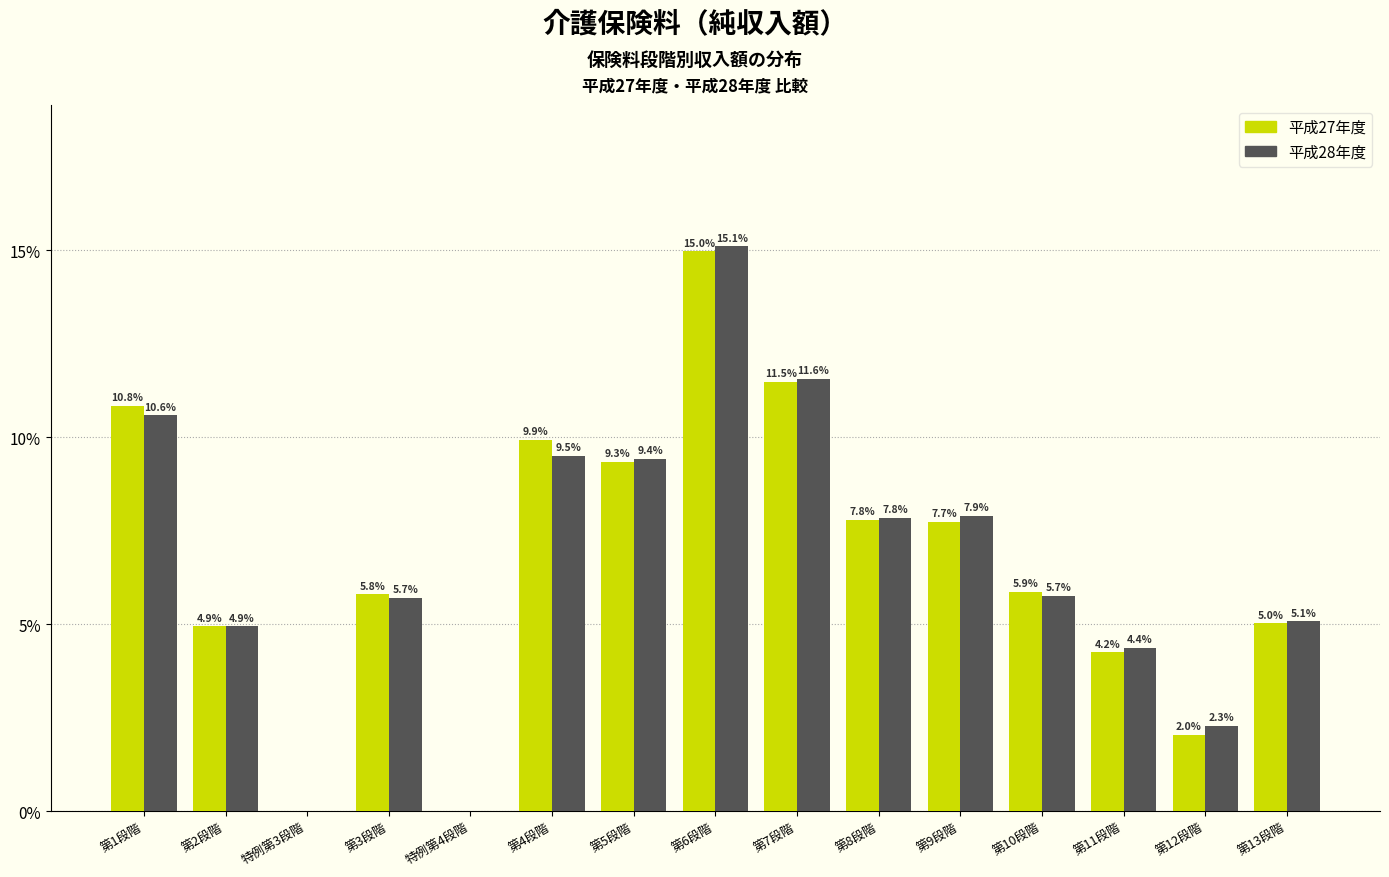

Between 第2段階 and 第13段階, which series saw the biggest shift?

平成28年度